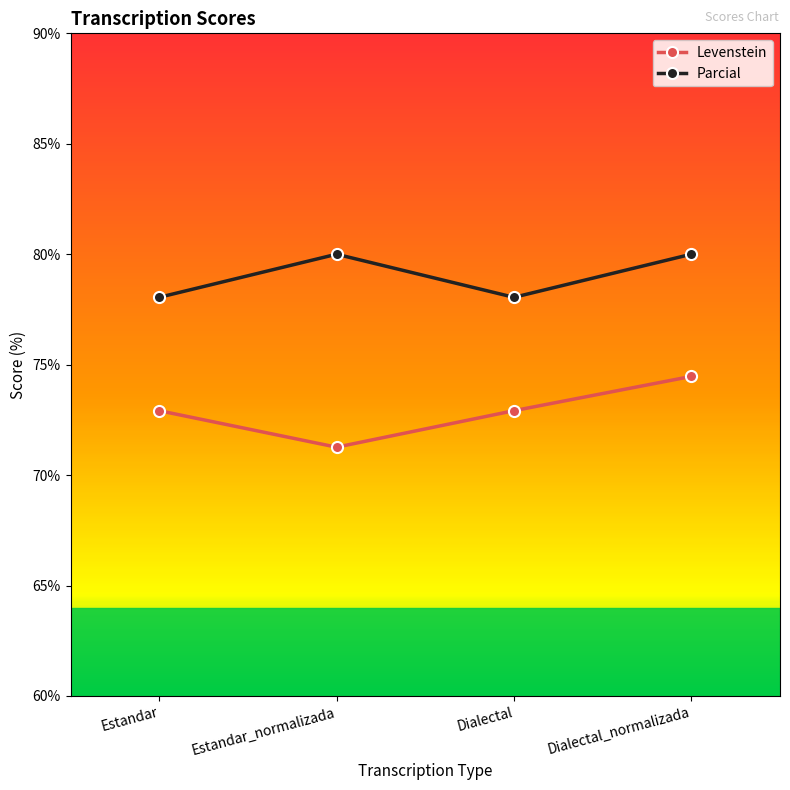

What is the approximate value of Levenstein at Dialectal_normalizada?

74.5